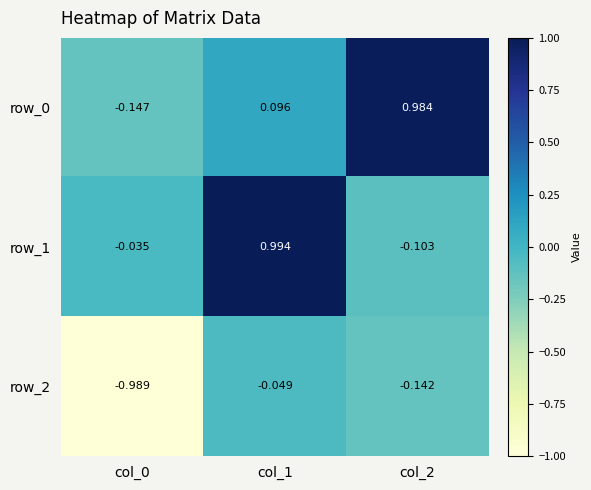

Which label corresponds to the smallest value in the chart?

col_0